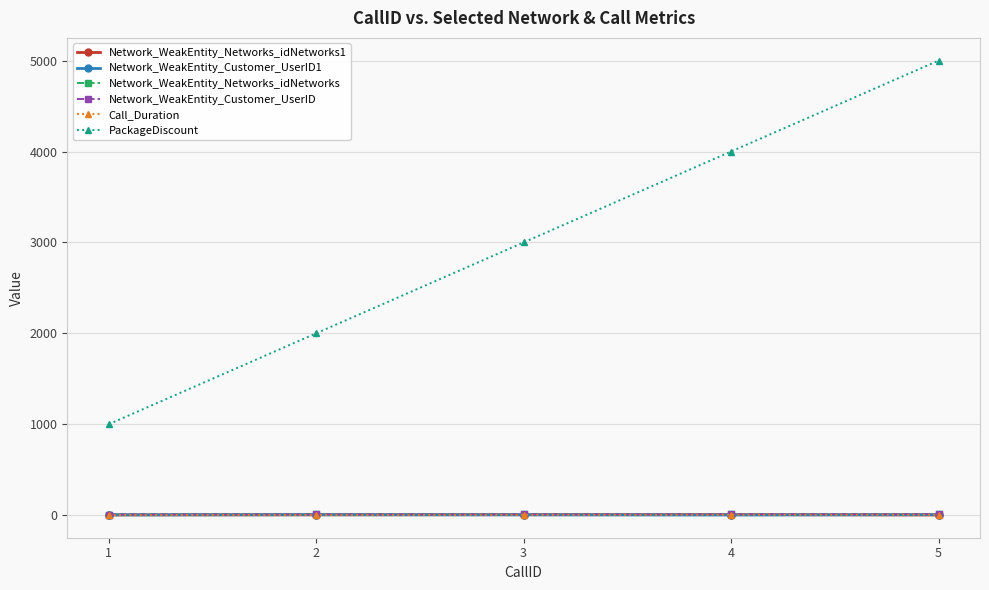

Which series changed the most between 3 and 4?

PackageDiscount